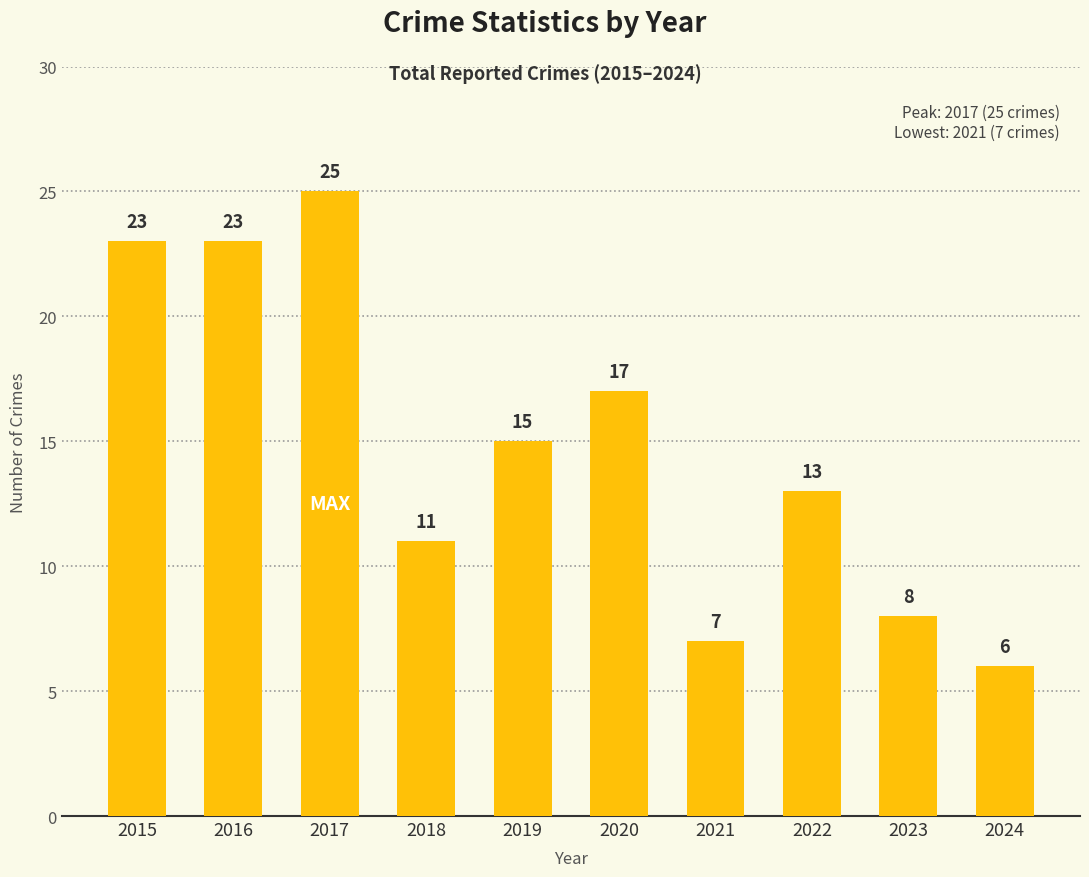

Approximately how many times larger is the value at 2016 compared to 2017?

0.9